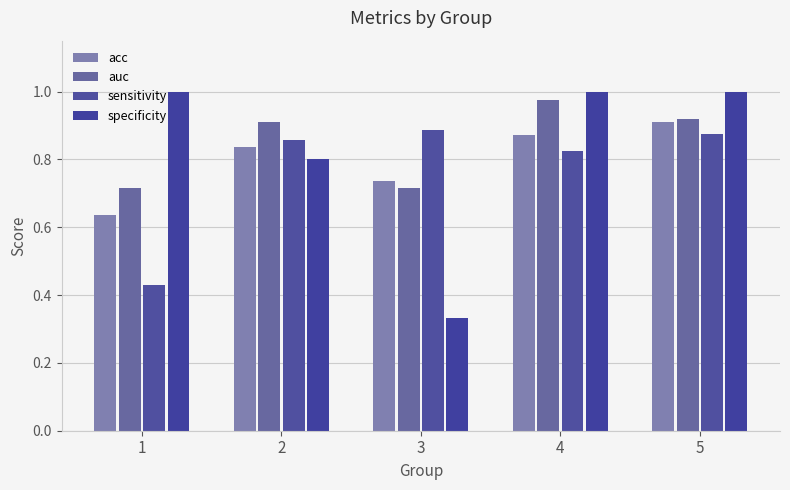

Which category has the lowest value in the specificity series?

3